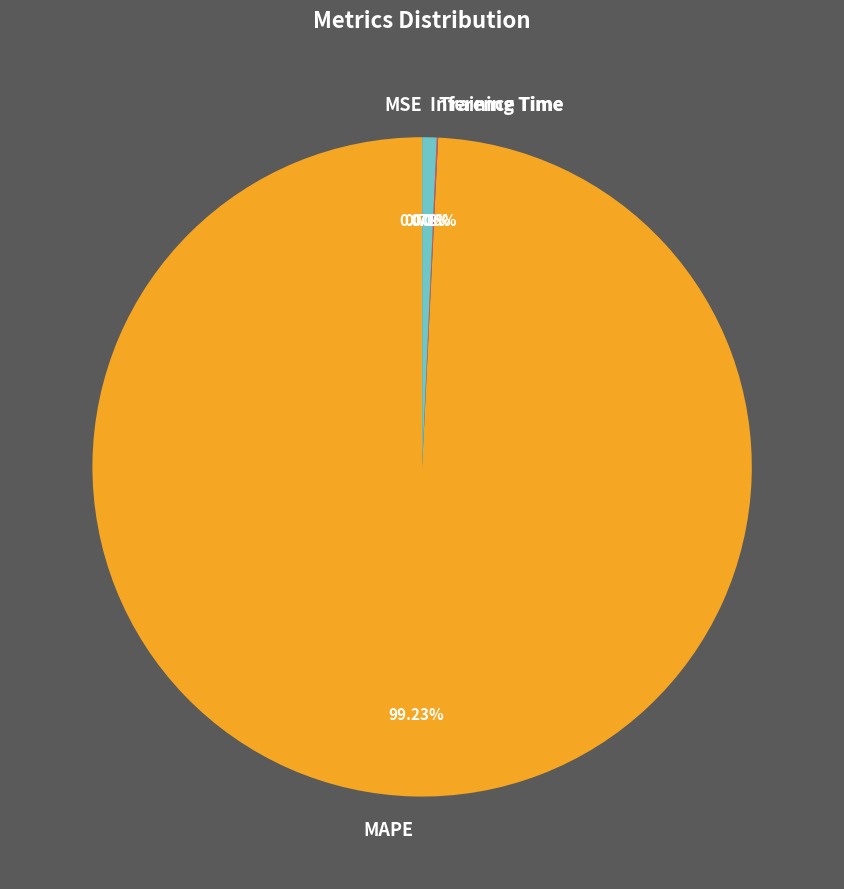

Is there a majority slice in this chart?

Yes